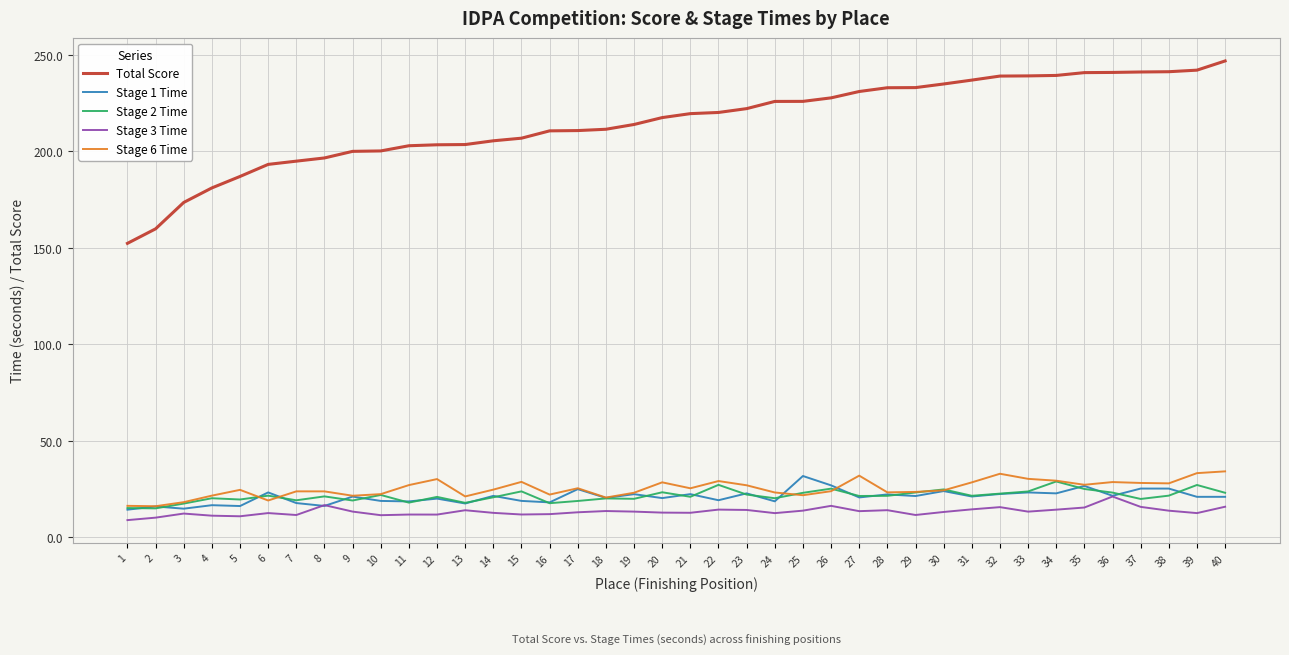

True or false: Total Score and Stage 6 Time cross at least once.

False